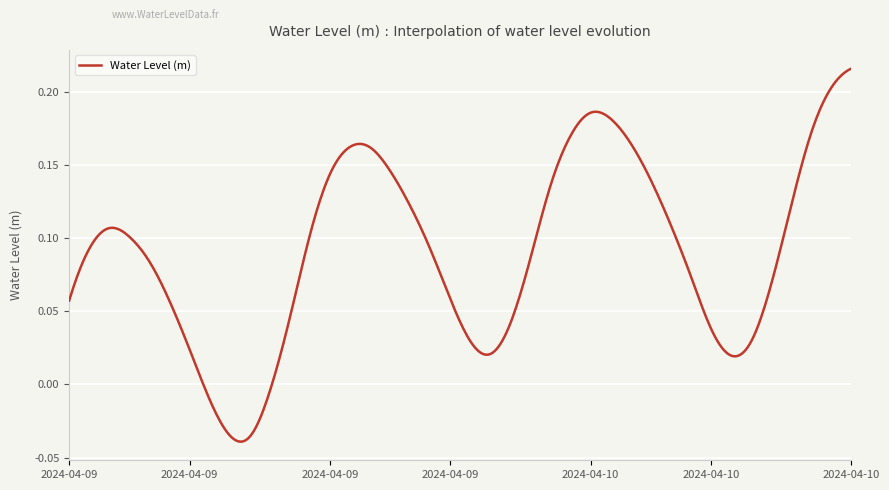

Does the chart display data point markers on the line(s)?

No